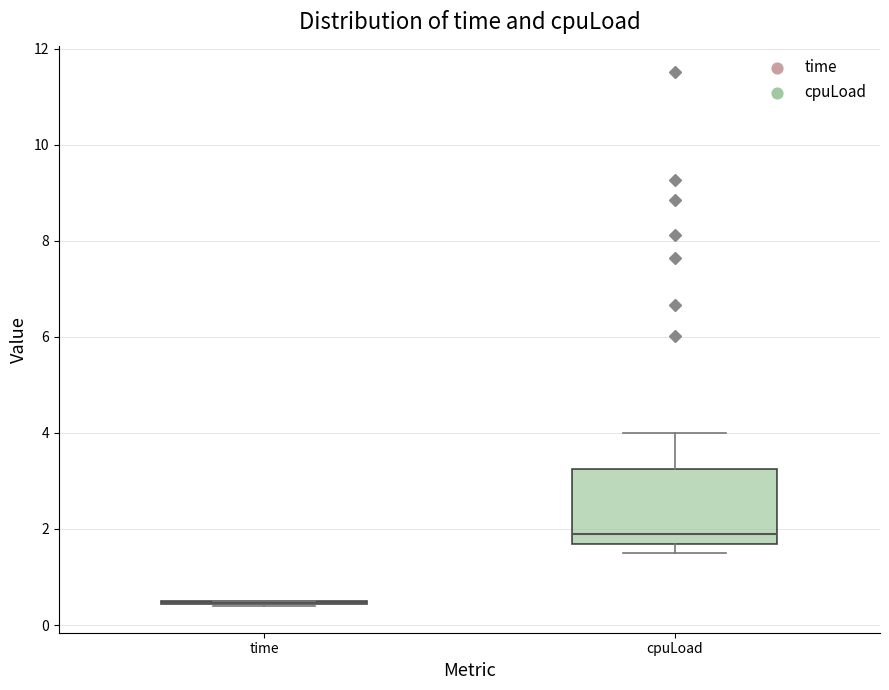

Comparing the boxes themselves (not the whiskers), which one is the tallest?

cpuLoad